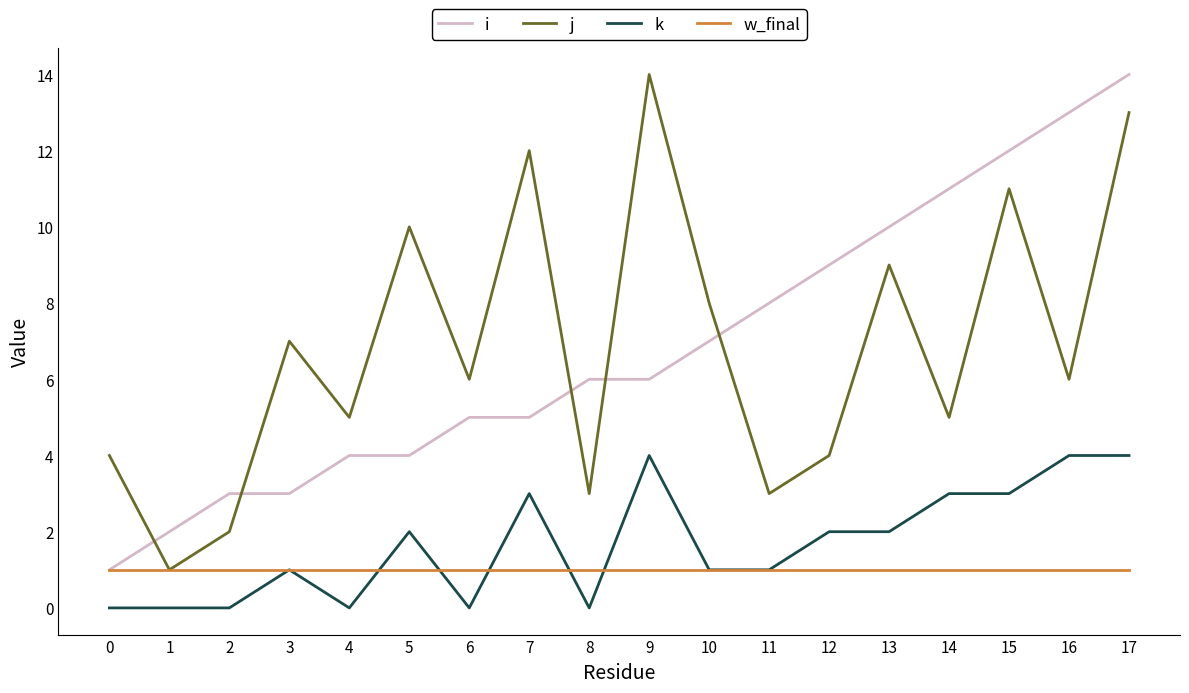

Does the chart have visible grid lines?

No